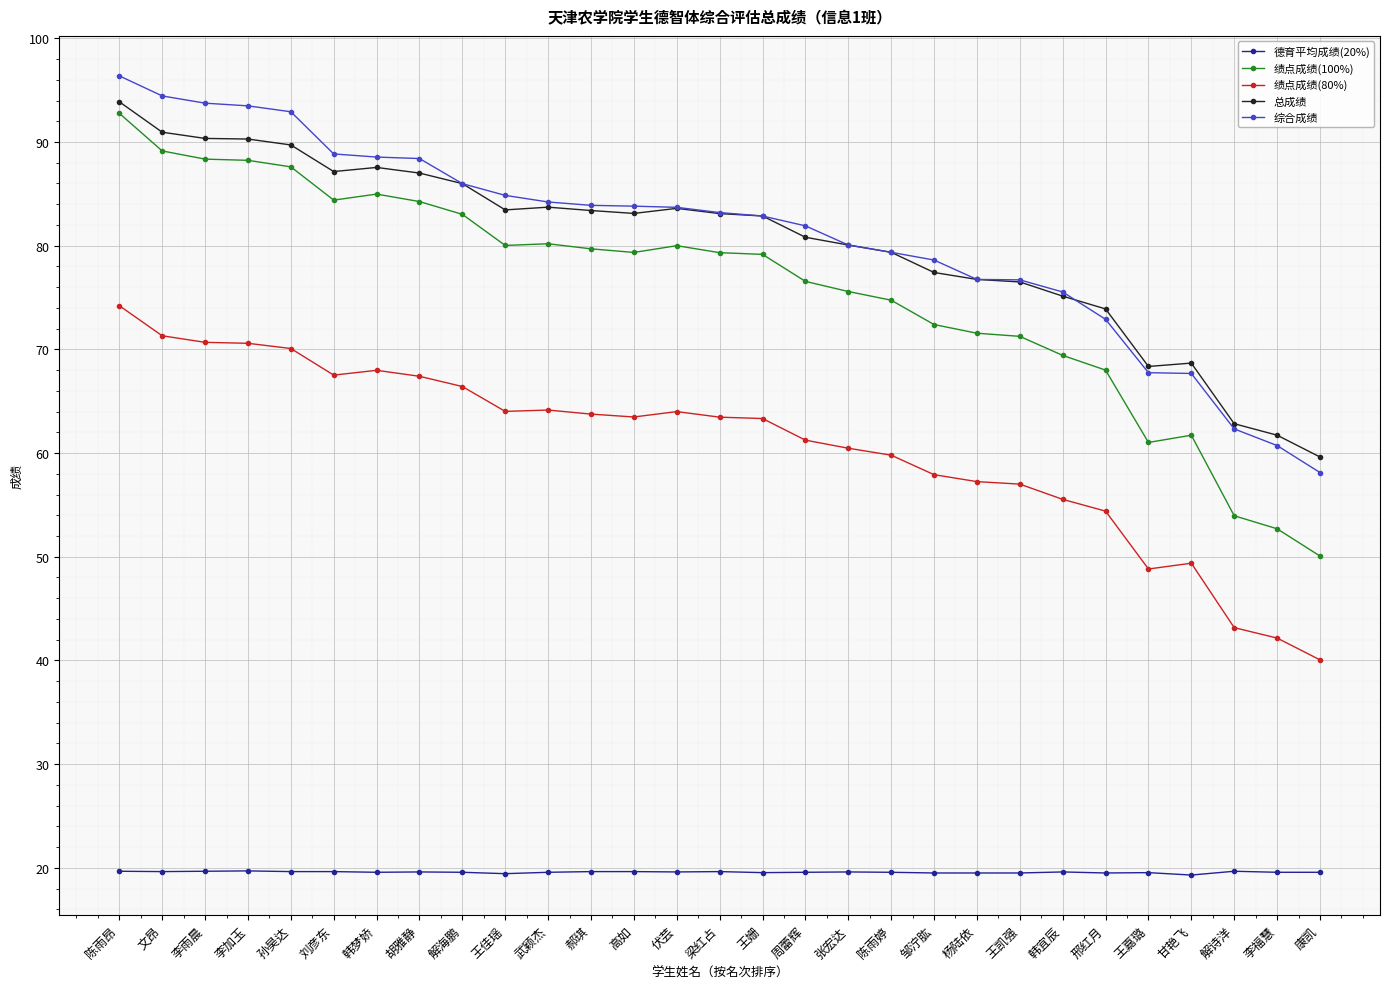

At which label does 总成绩 reach its minimum?

康凯